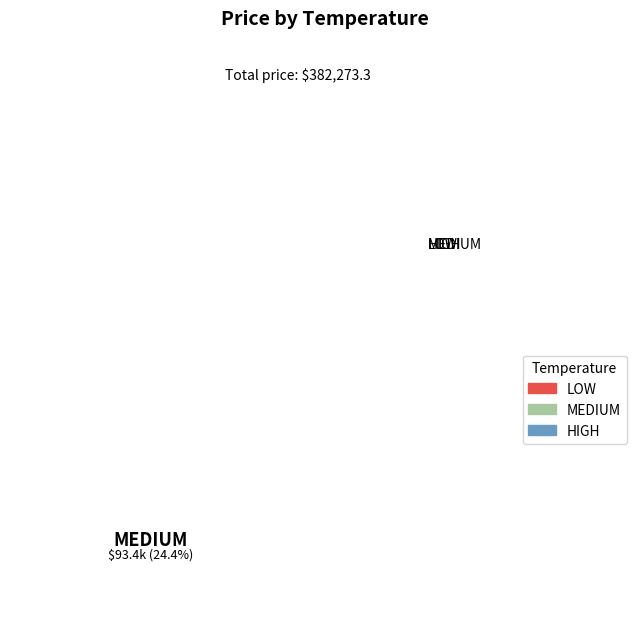

Which category has the smallest portion of the pie?

MEDIUM